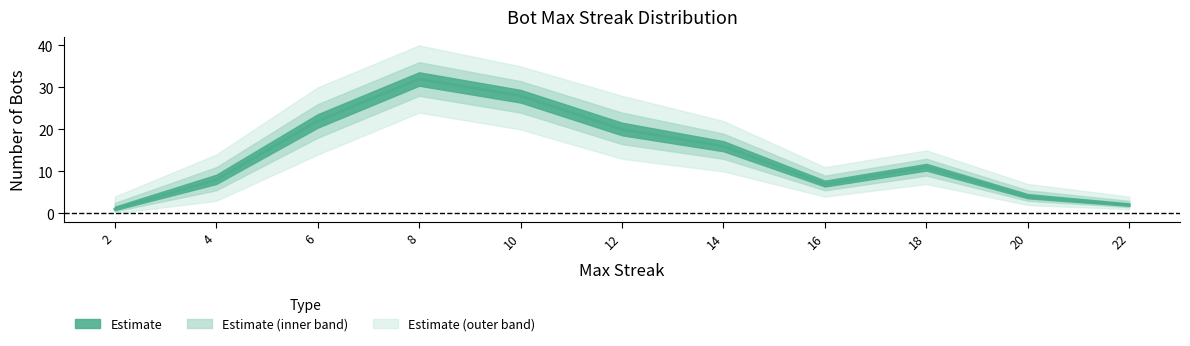

What is the difference between the maxStreak_count values at 22 and 6?

20